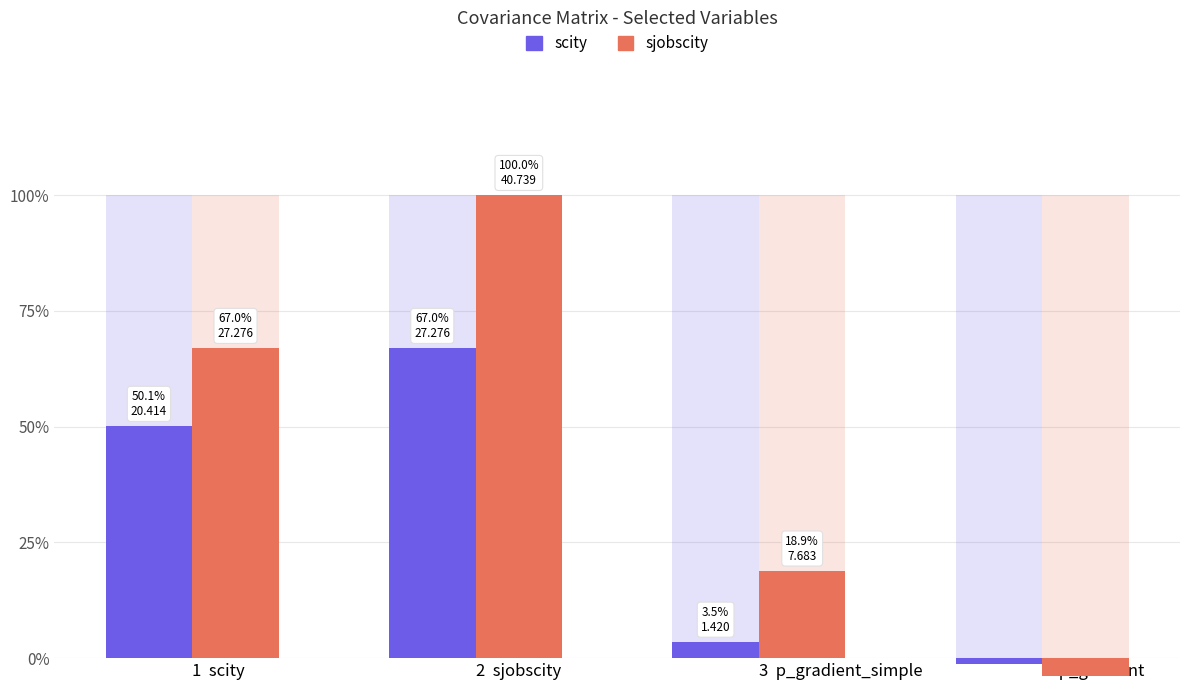

At how many categories does at least one series exceed 14?

2